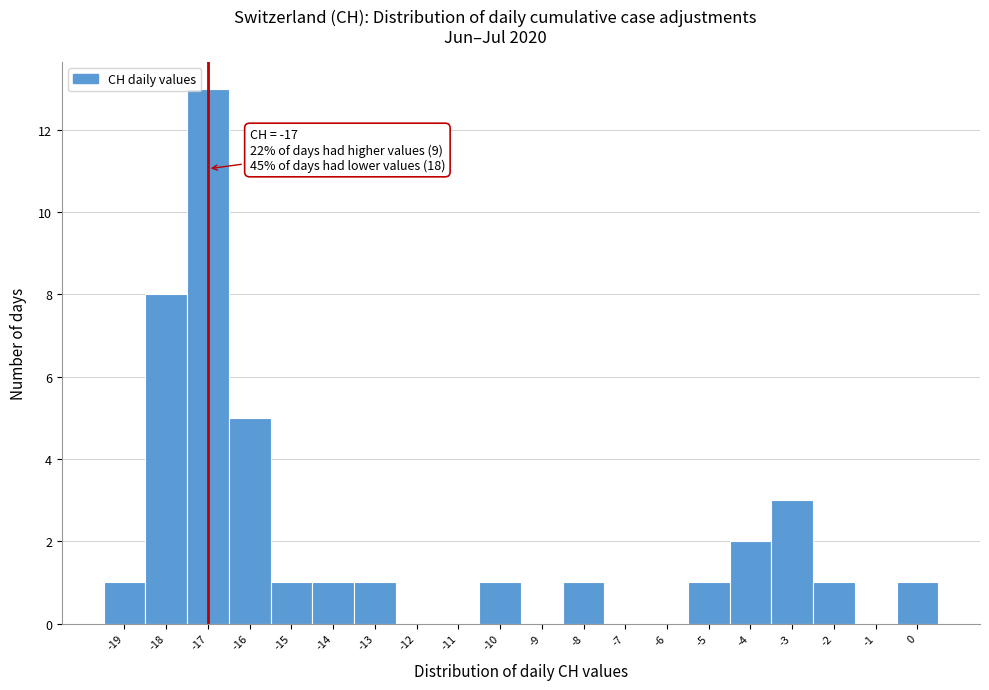

Which range on the x-axis has the tallest bar?

-17.5 to -16.5